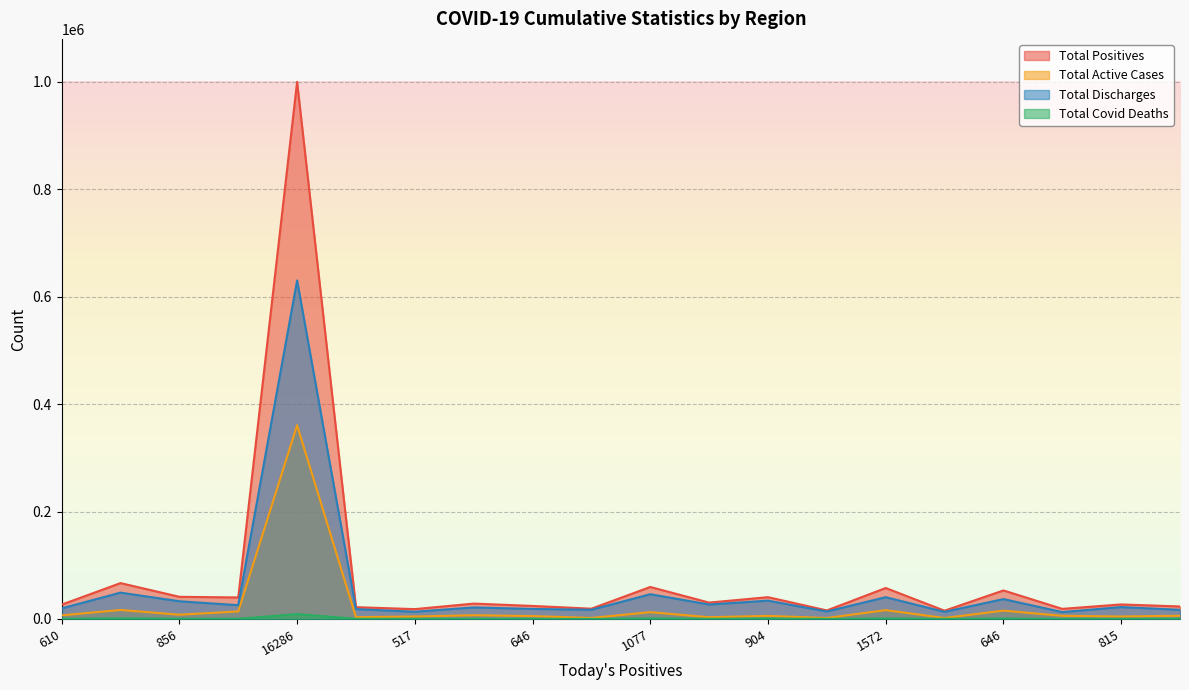

True or false: Total Positives and Total Discharges cross at least once.

False